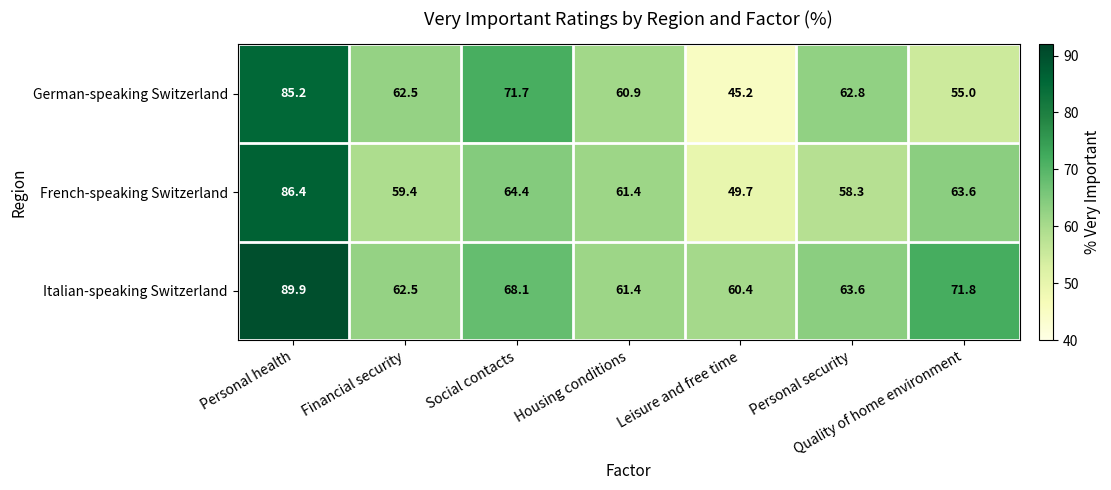

What is the greatest value displayed?

89.9